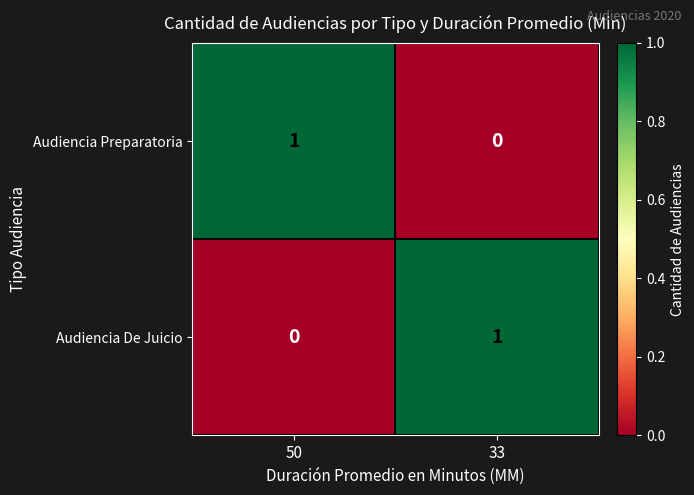

At which label is Audiencia De Juicio closest to 0?

50